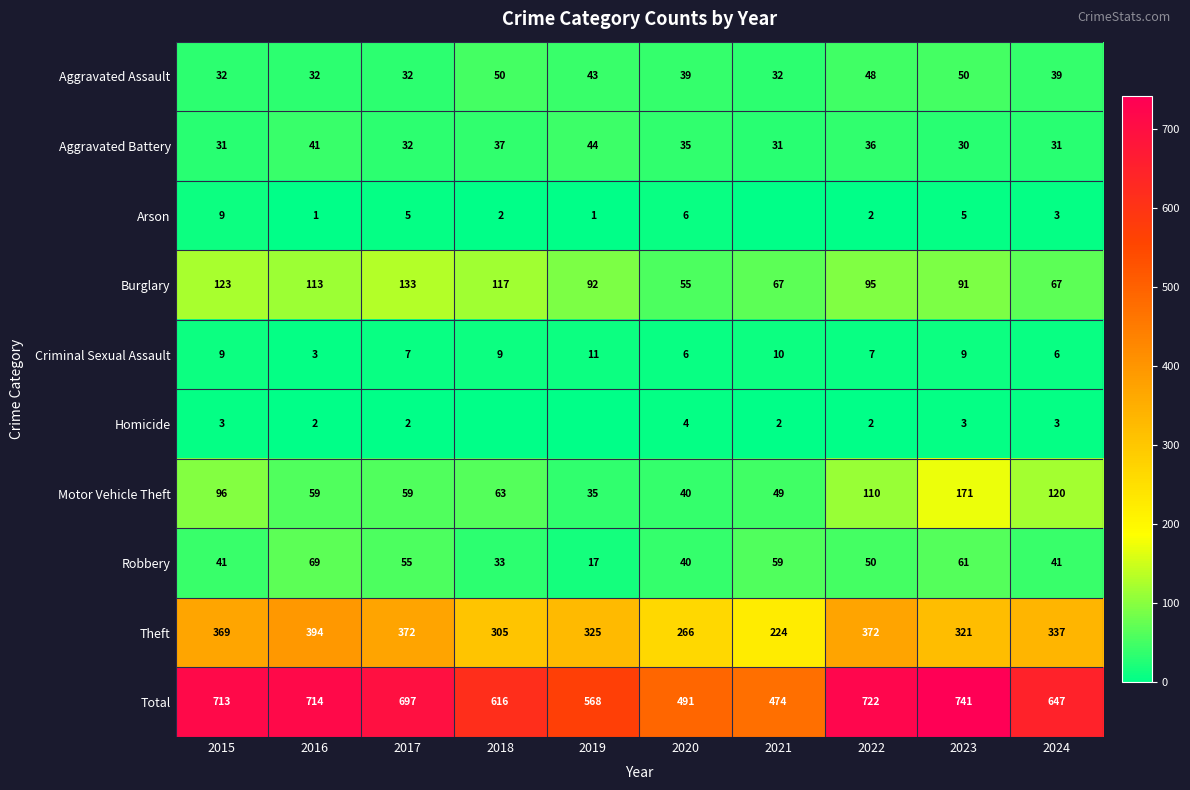

The Total series shows 713 at 2015. True or false?

True